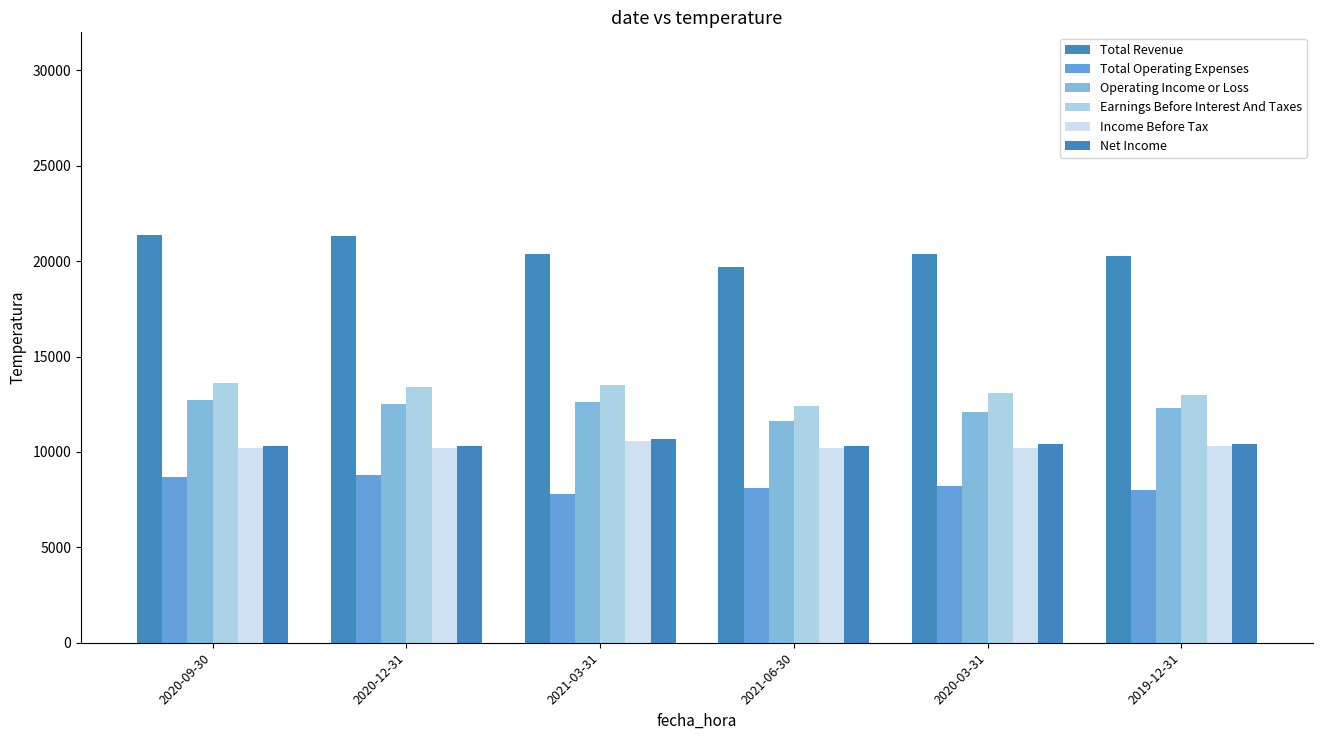

Which series has the largest total across all categories?

Total Revenue